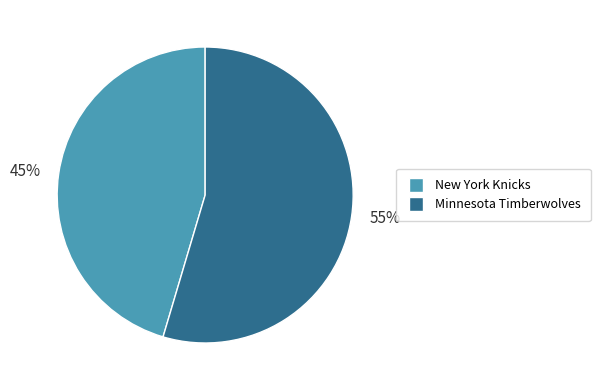

Is it true that 55% is 62% of the pie?

False